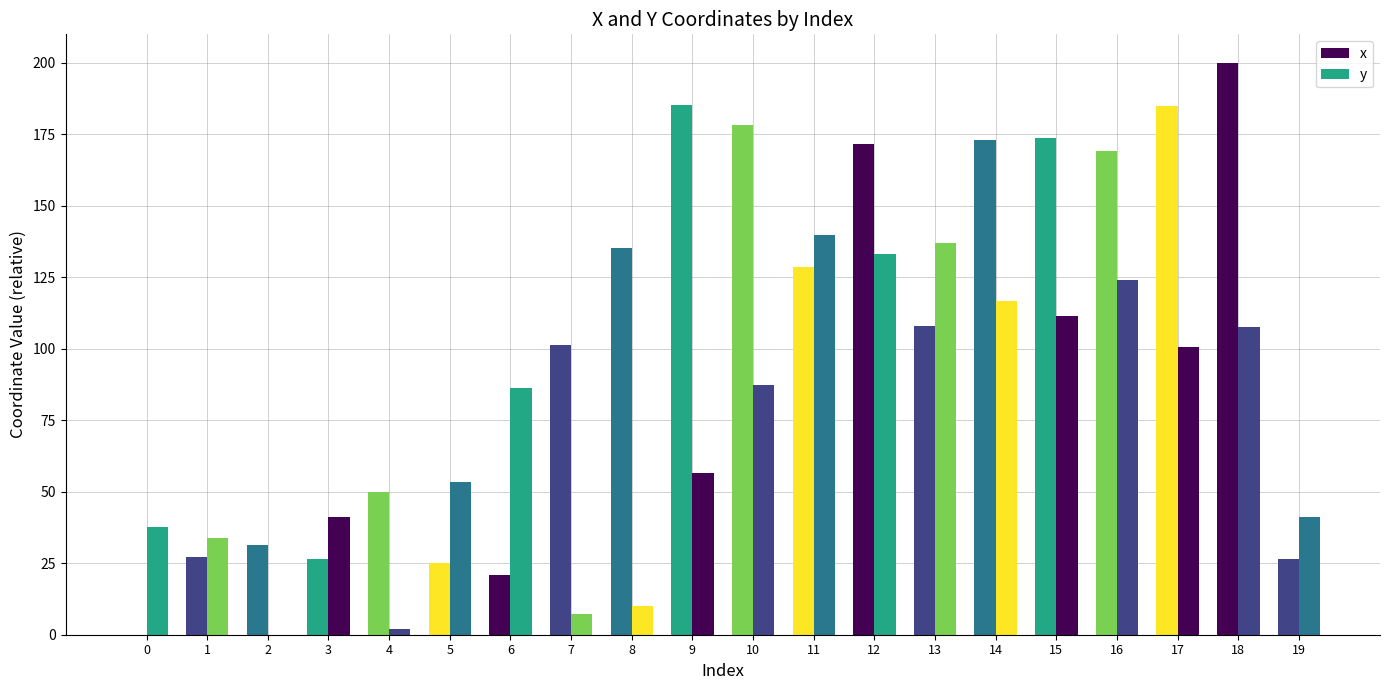

Count the number of data series in this chart.

2